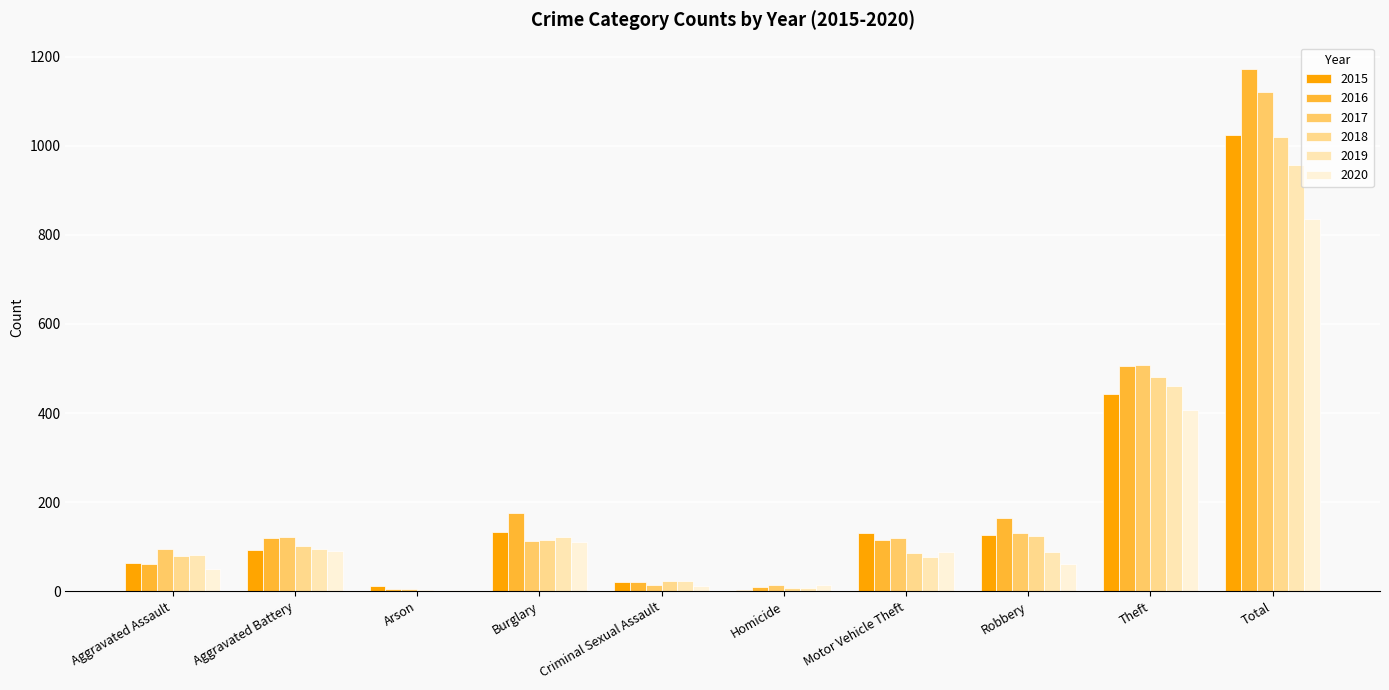

What is the total value across all series at Motor Vehicle Theft?

614